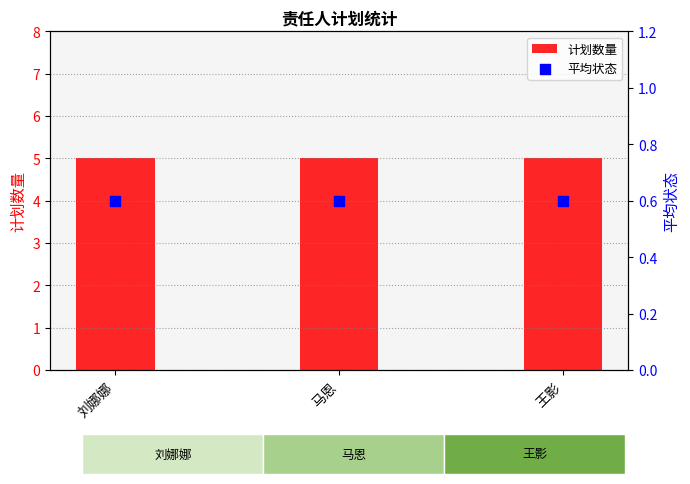

At how many categories does at least one series exceed 3?

3